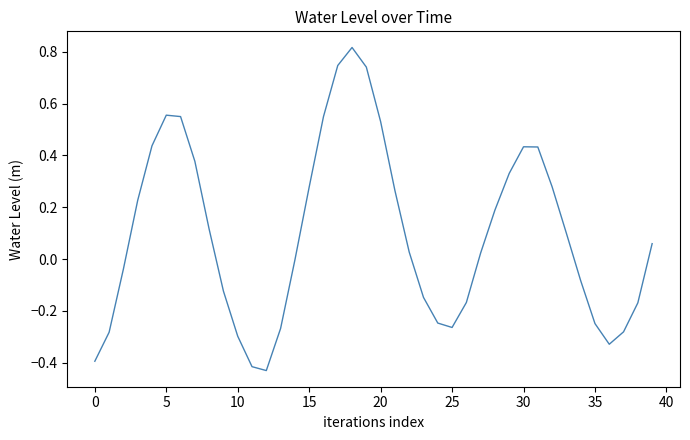

How many lines are shown in the chart?

1